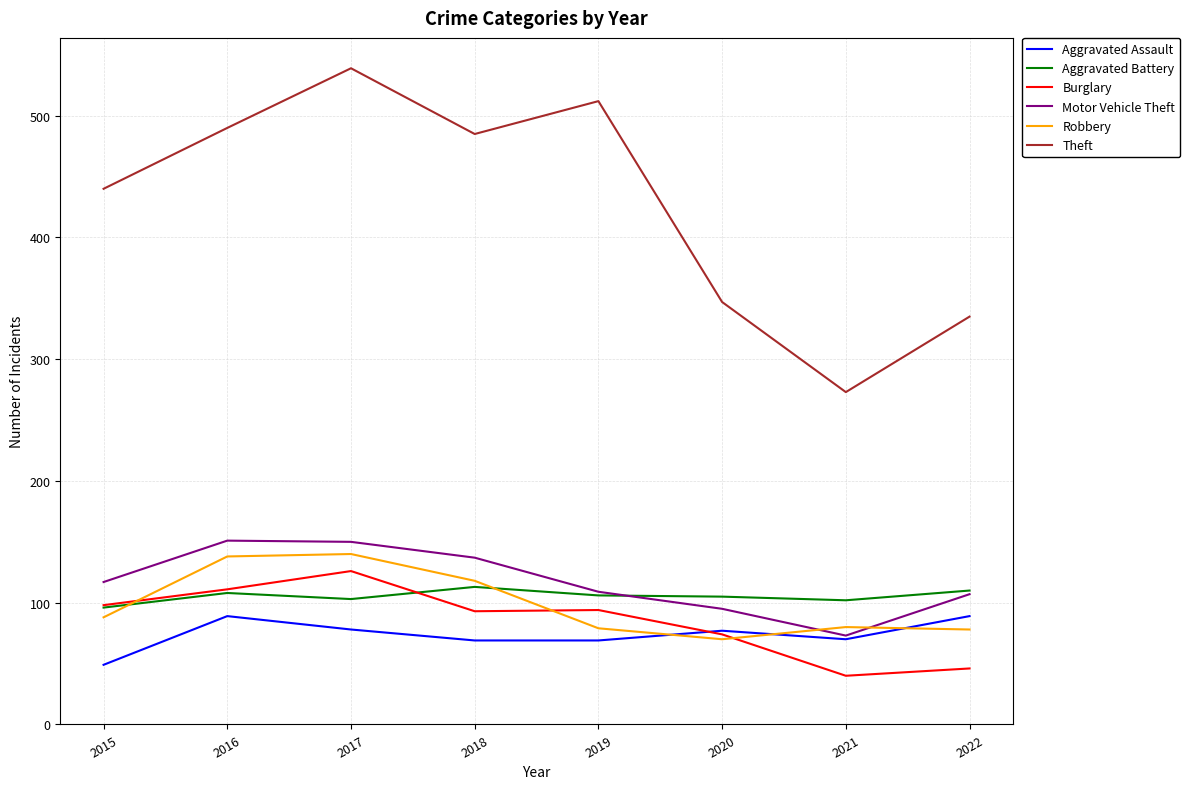

What is the sum of the Aggravated Assault values at 2019 and 2021?

139